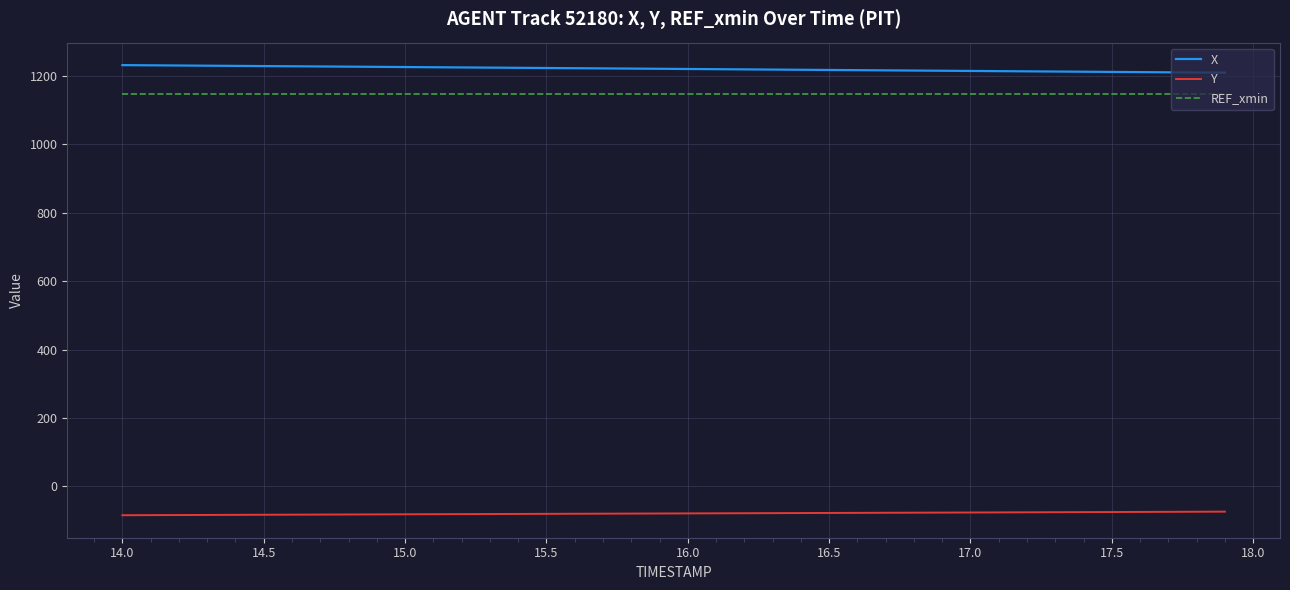

True or false: REF_xmin and X cross at least once.

False